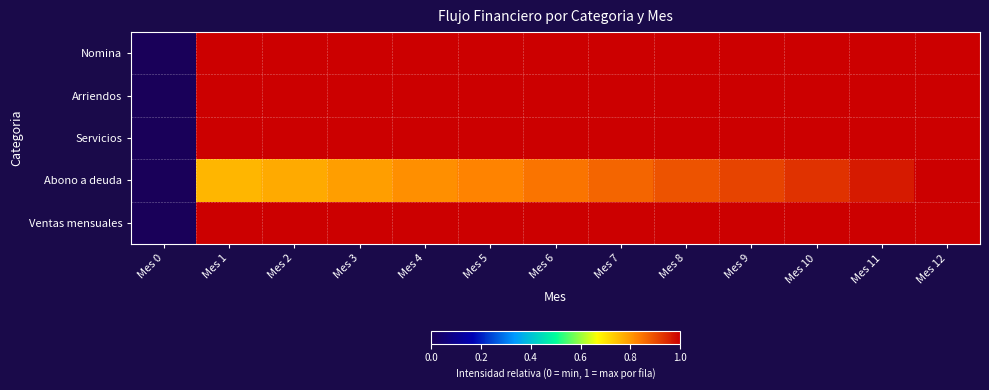

How many distinct data groups are displayed?

5